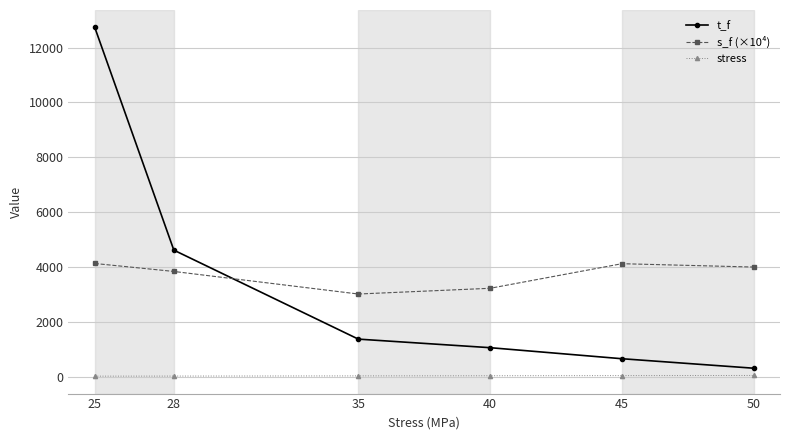

How many data points in s_f (×10⁴) are above 4000?

3